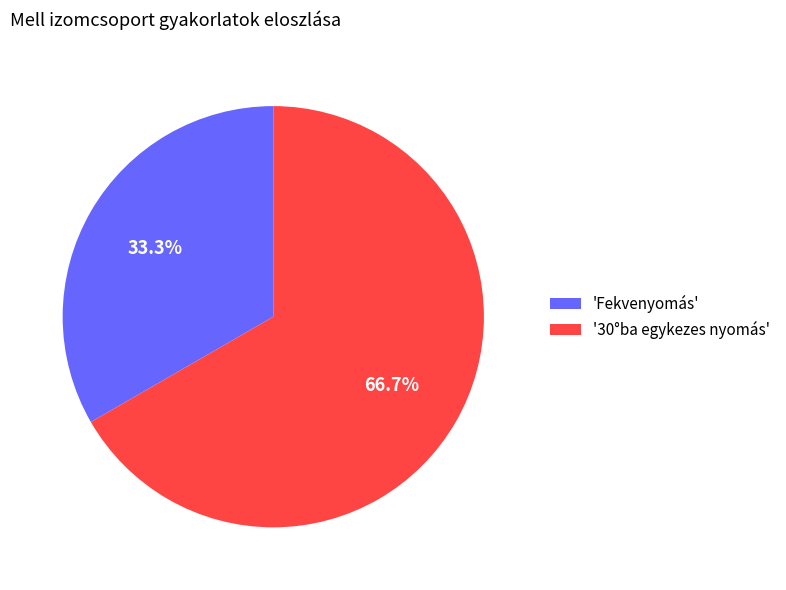

Combined, what portion of the pie is 'Fekvenyomás' and '30°ba egykezes nyomás'?

100.0%